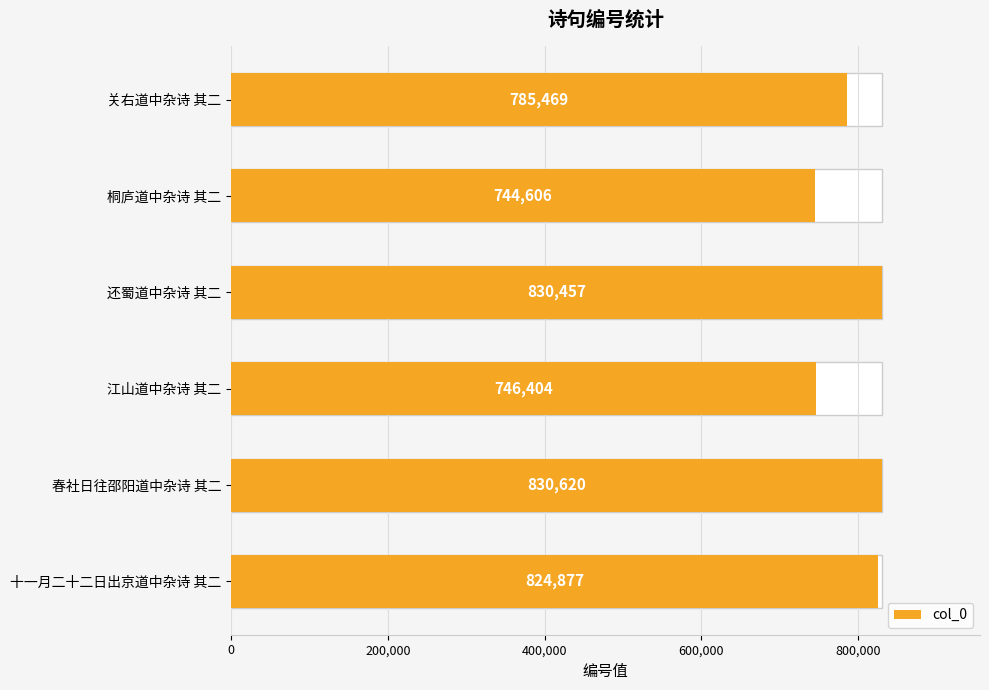

What is the average value?

793739